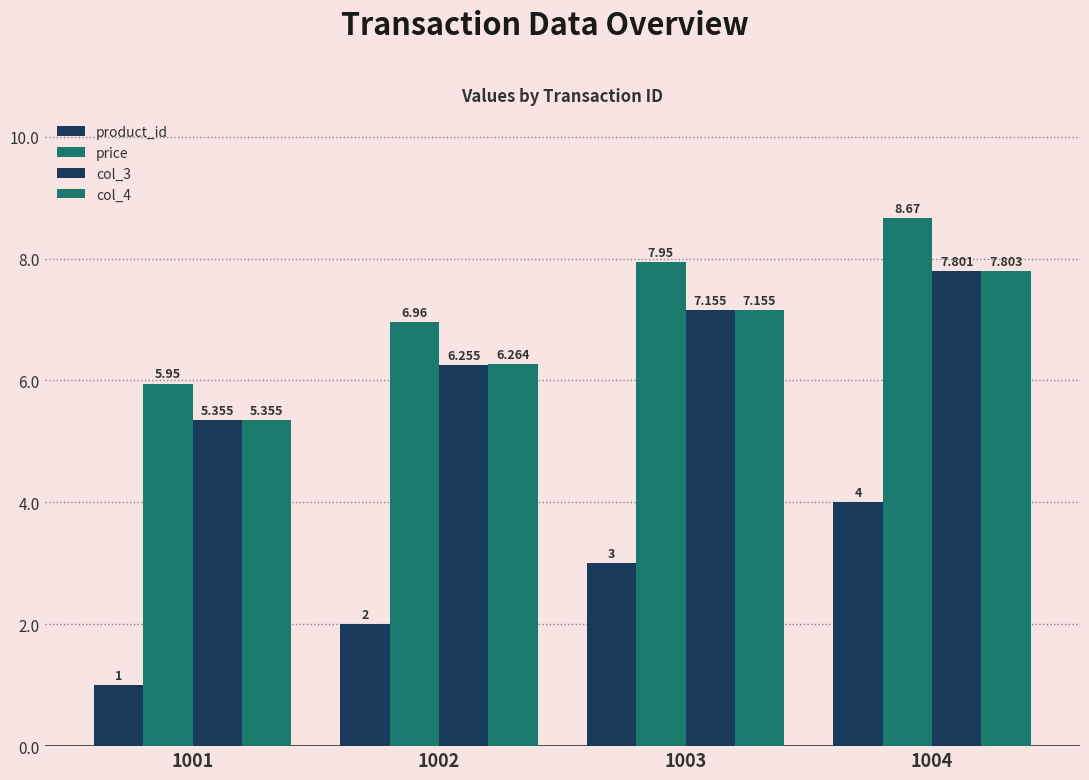

Count the number of data series in this chart.

4